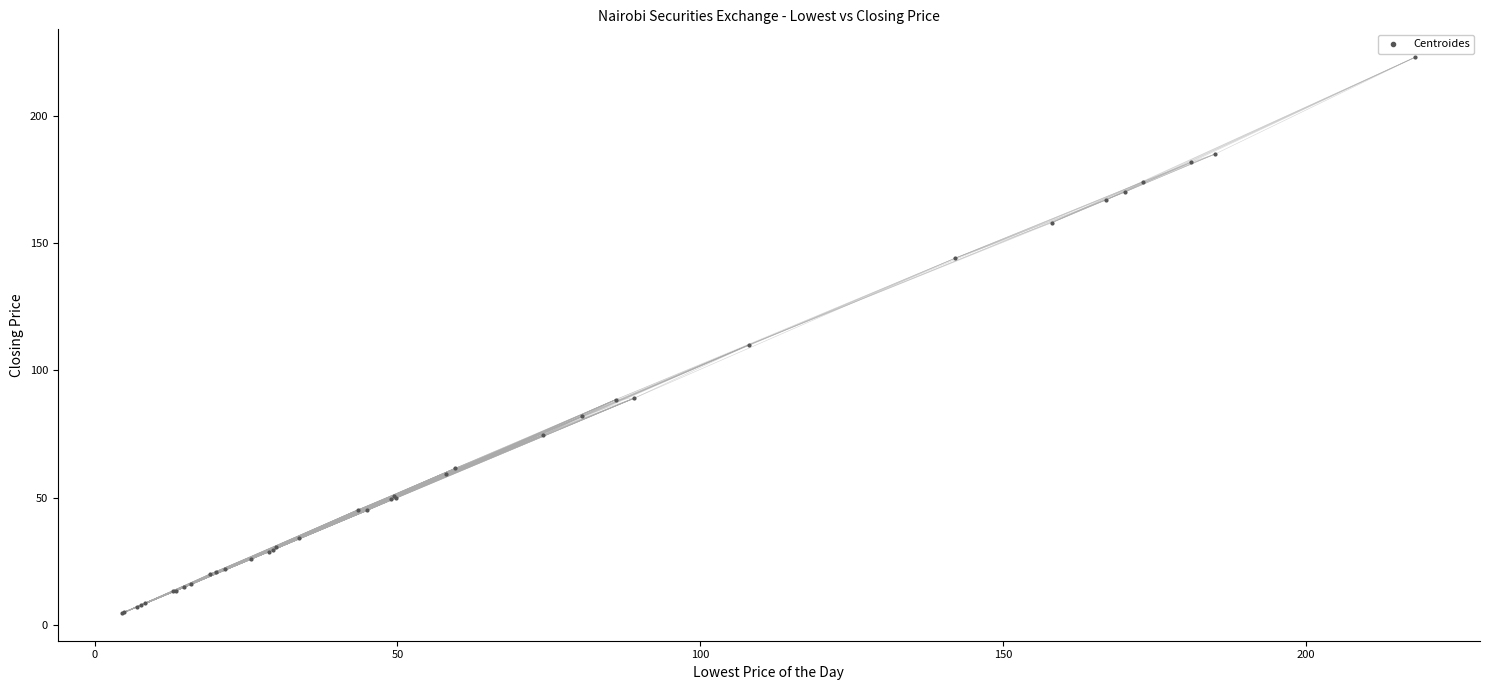

What Y value in the scatter plot is closest to 113?

110.0